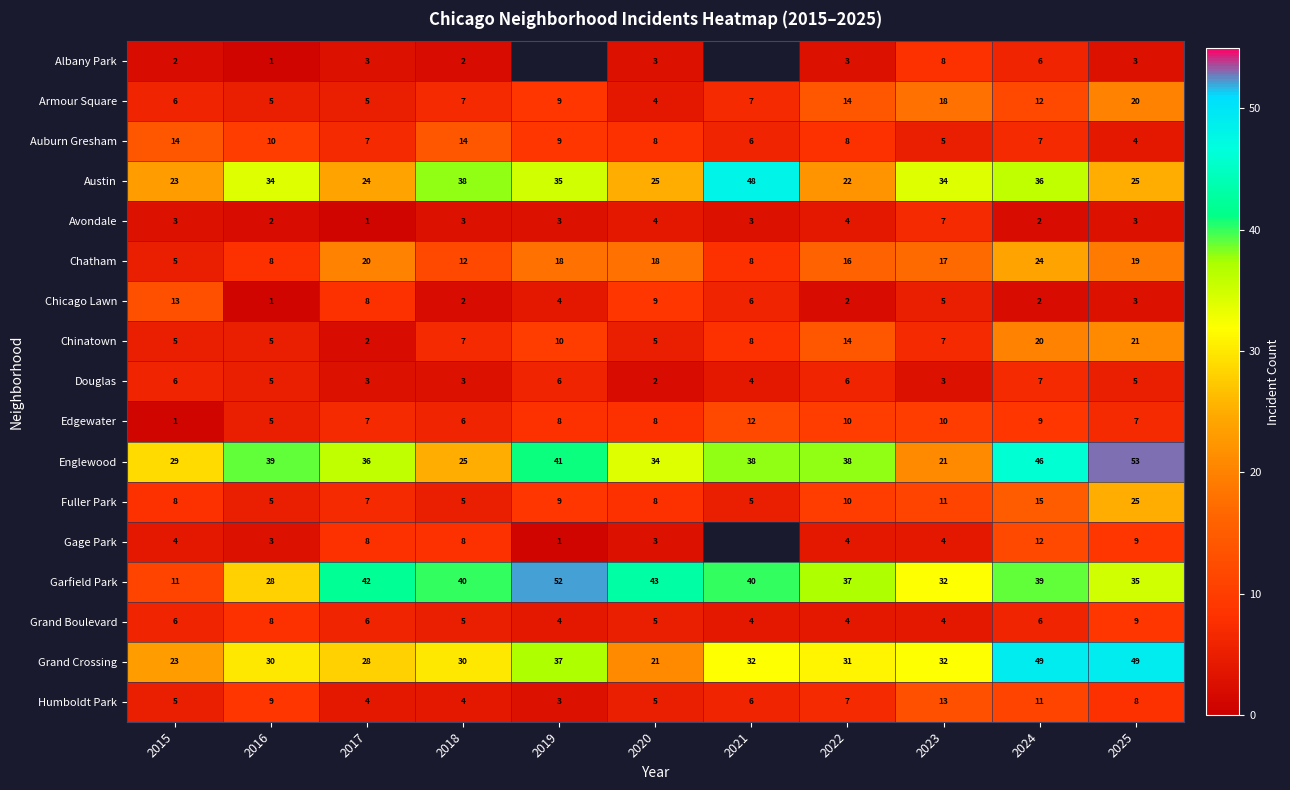

What is the difference between the highest and lowest values at 2025?

50